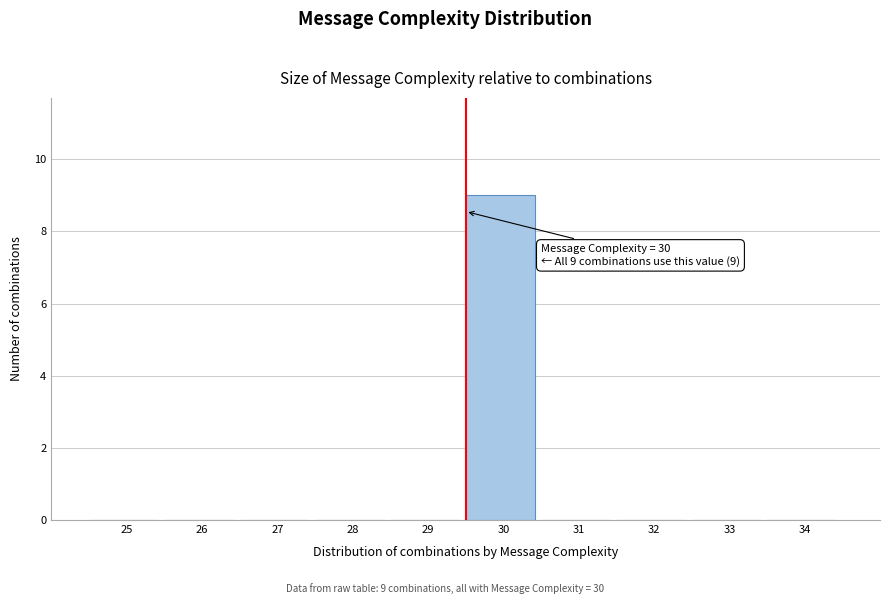

Reading left to right, what are all the values shown in this chart?

25=0	26=0	27=0	28=0	29=0	30=9	31=0	32=0	33=0	34=0